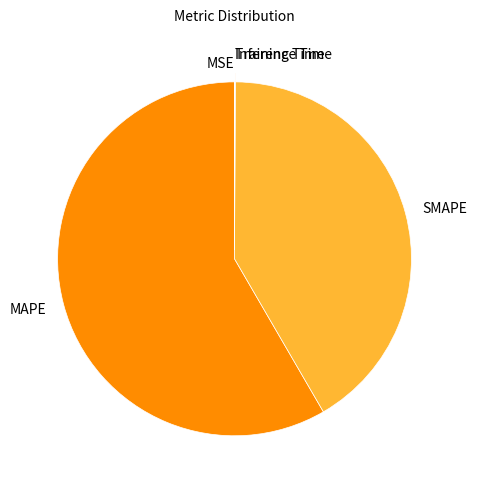

Combined, do MAPE and SMAPE account for over 50%?

Yes